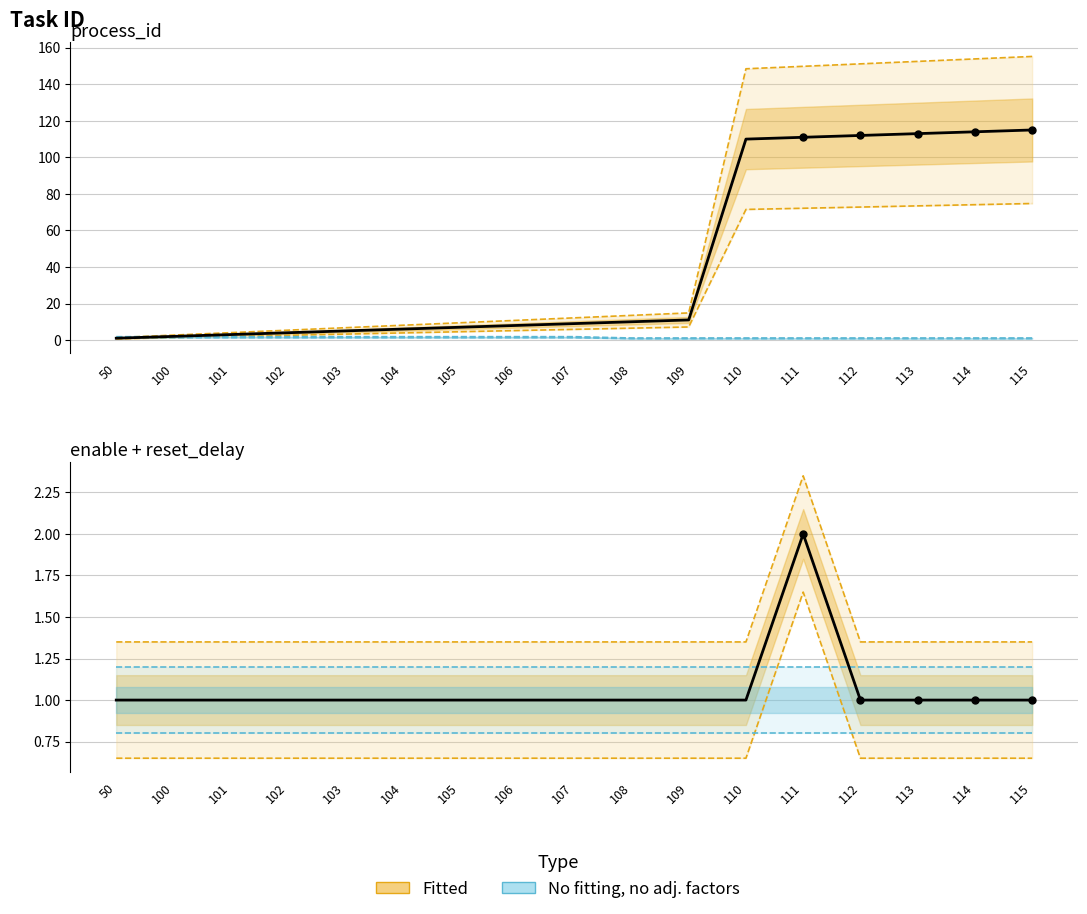

Which series has the largest total across all categories?

process_id